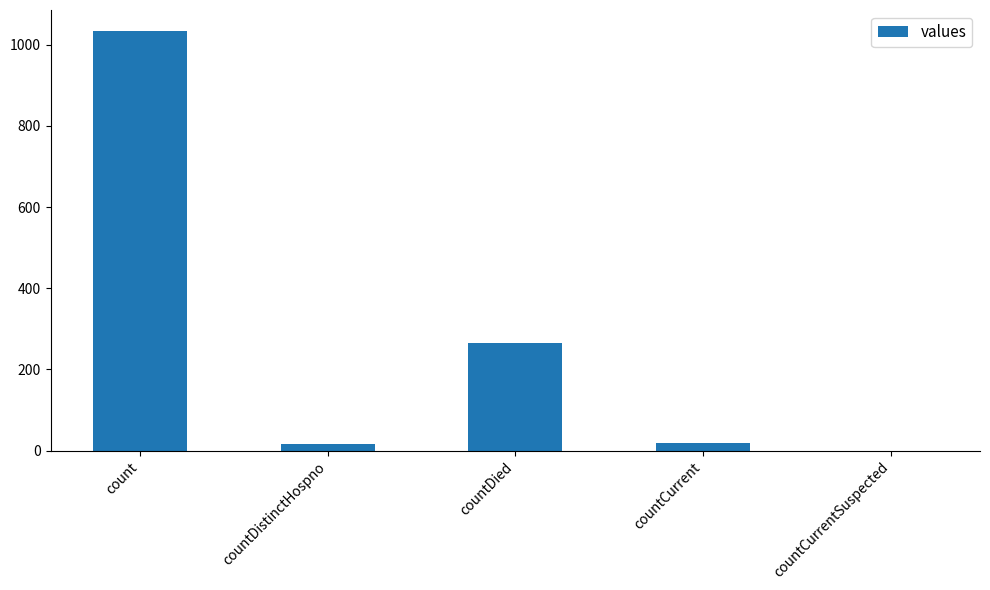

What is the greatest value displayed?

1034